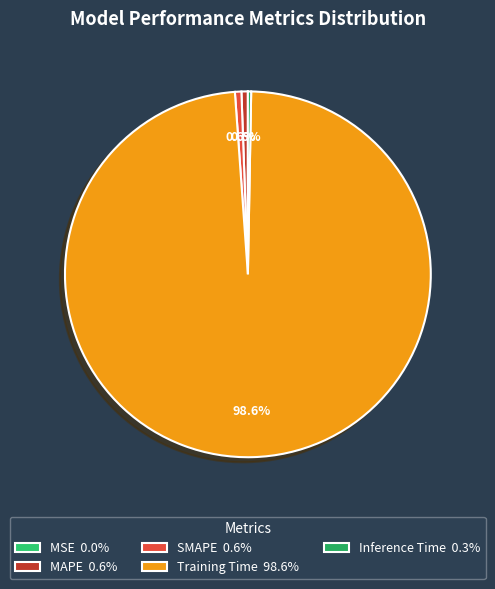

Is it true that SMAPE is 15% of the pie?

False